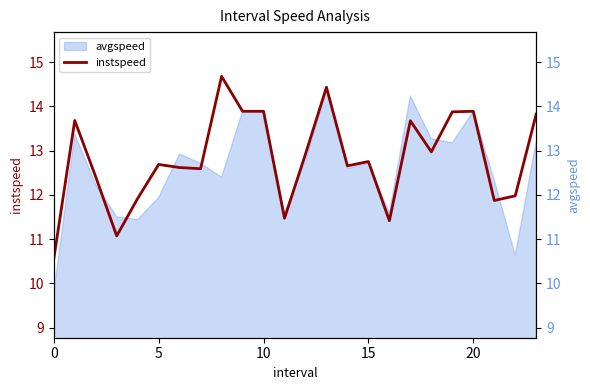

Reading left to right, transcribe all the data shown in this chart.

instspeed: 10.6	13.7	12.4	11.1	11.9	12.7	12.6	12.6	14.7	13.9	13.9	11.5	12.9	14.4	12.7	12.8	11.4	13.7	13.0	13.9	13.9	11.9	12.0	13.8
avgspeed: 9.8	13.4	12.2	11.5	11.4	11.9	12.9	12.7	12.4	13.9	13.9	11.6	12.8	14.4	12.6	12.7	11.6	14.2	13.3	13.2	13.9	12.3	10.6	13.2